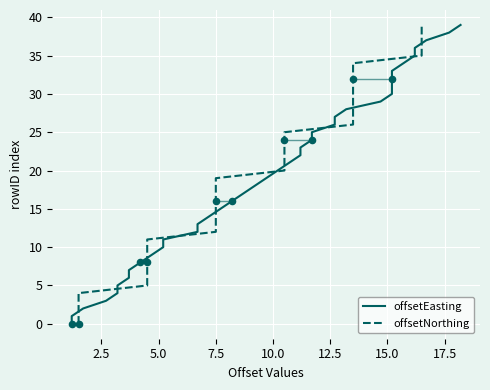

Which series contains the lowest Y value?

offsetEasting